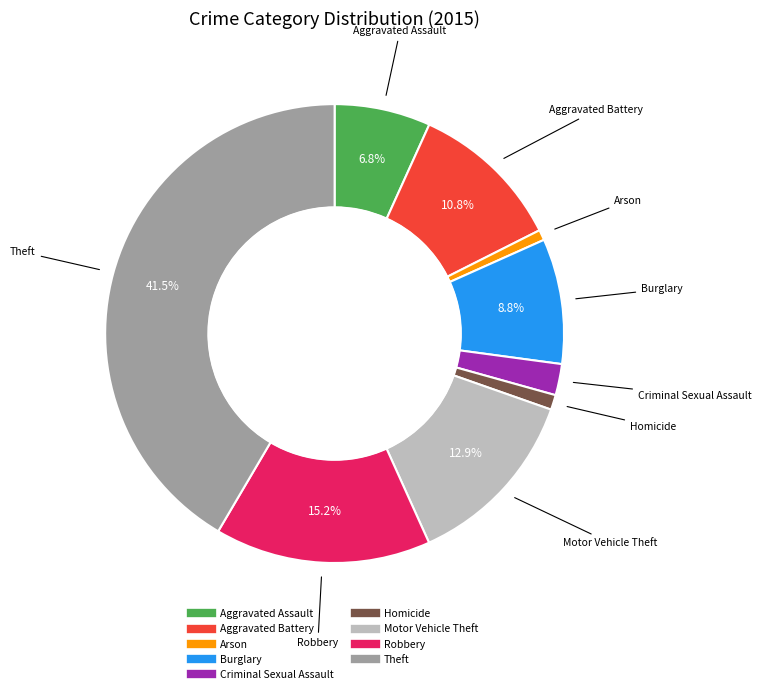

To the nearest percent, what is the difference between the largest and smallest slice percentages?

41%